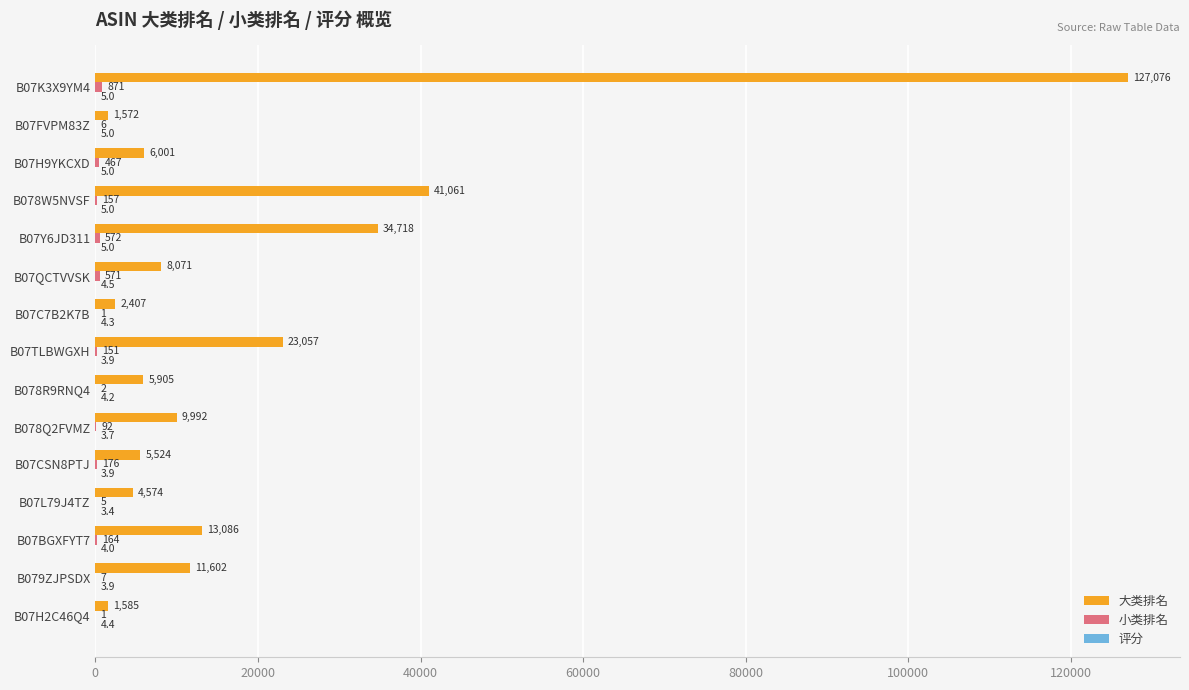

How many distinct data groups are displayed?

3